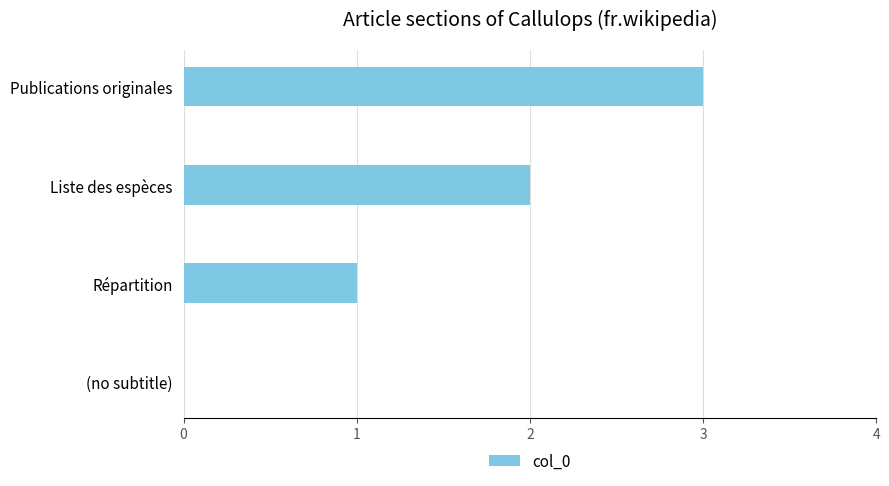

What is the change in value from (no subtitle) to Répartition?

+1